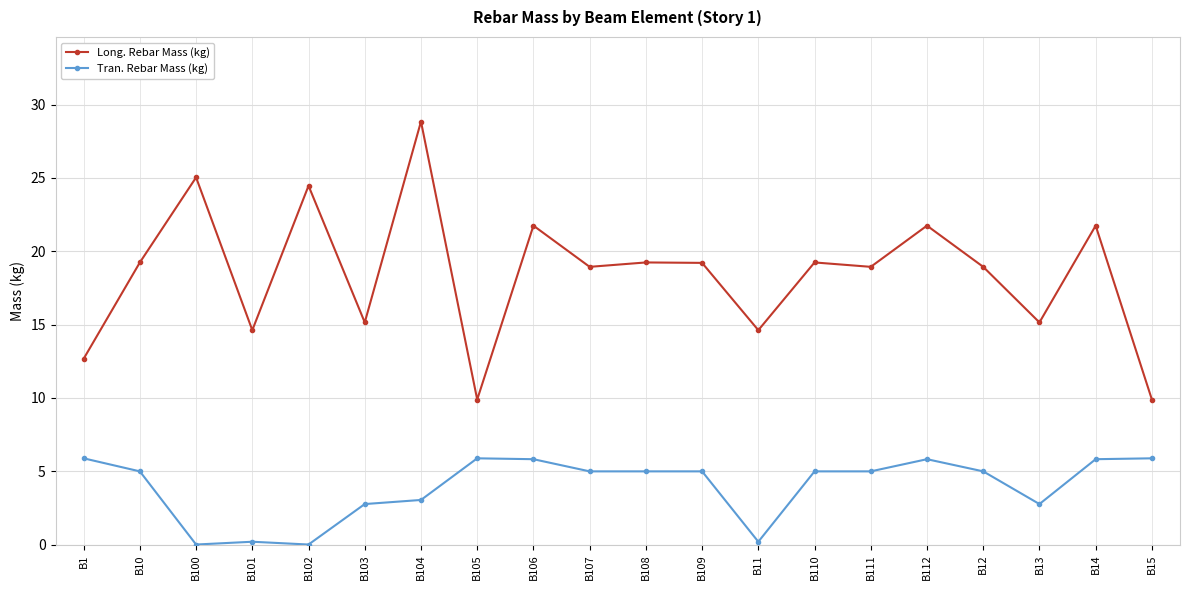

Which series has the largest range (max minus min)?

Long. Rebar Mass (kg)